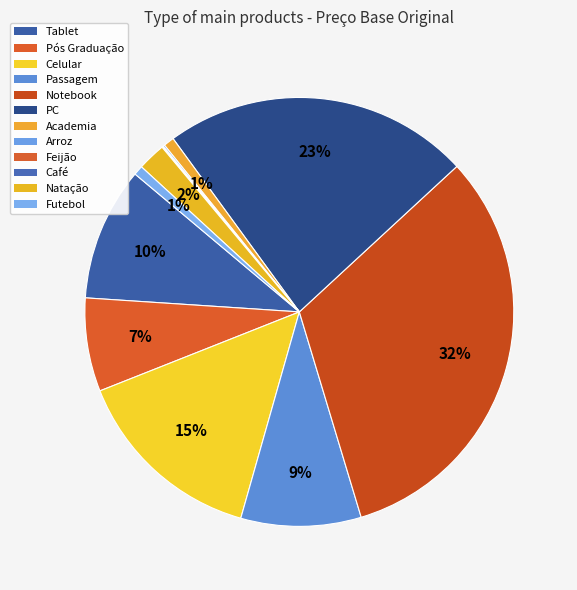

Does Tablet account for over 50% of the chart?

No